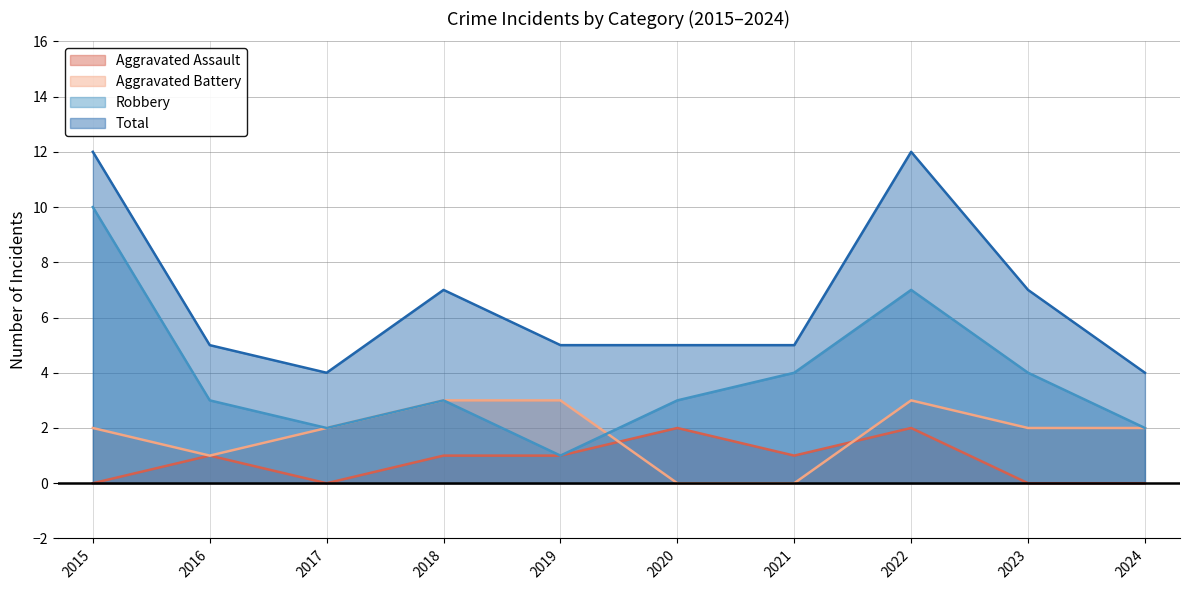

Reading left to right, list all the values displayed in this chart.

Aggravated Assault: 0	1	0	1	1	2	1	2	0	0
Aggravated Battery: 2	1	2	3	3	0	0	3	2	2
Robbery: 10	3	2	3	1	3	4	7	4	2
Total: 12	5	4	7	5	5	5	12	7	4